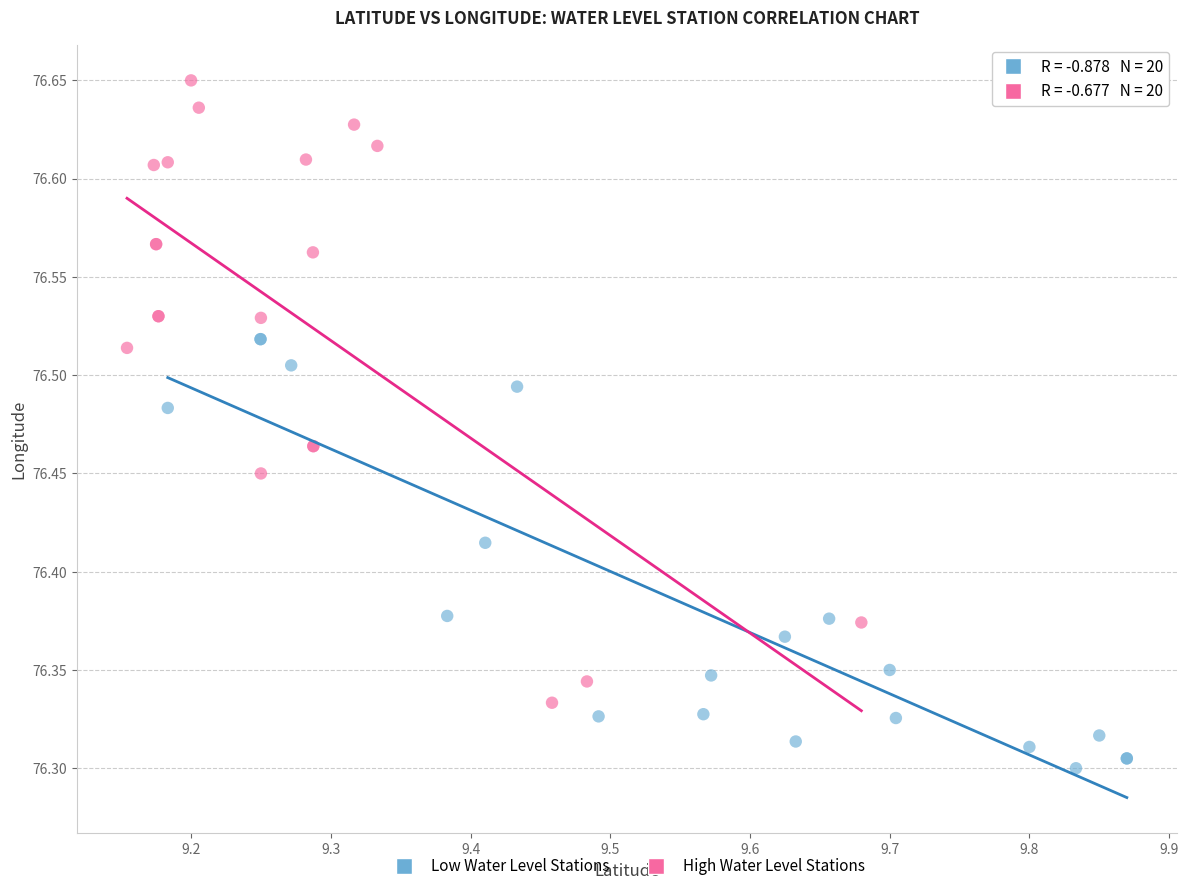

What are all the series names shown in the legend?

Low Water Level Stations, High Water Level Stations